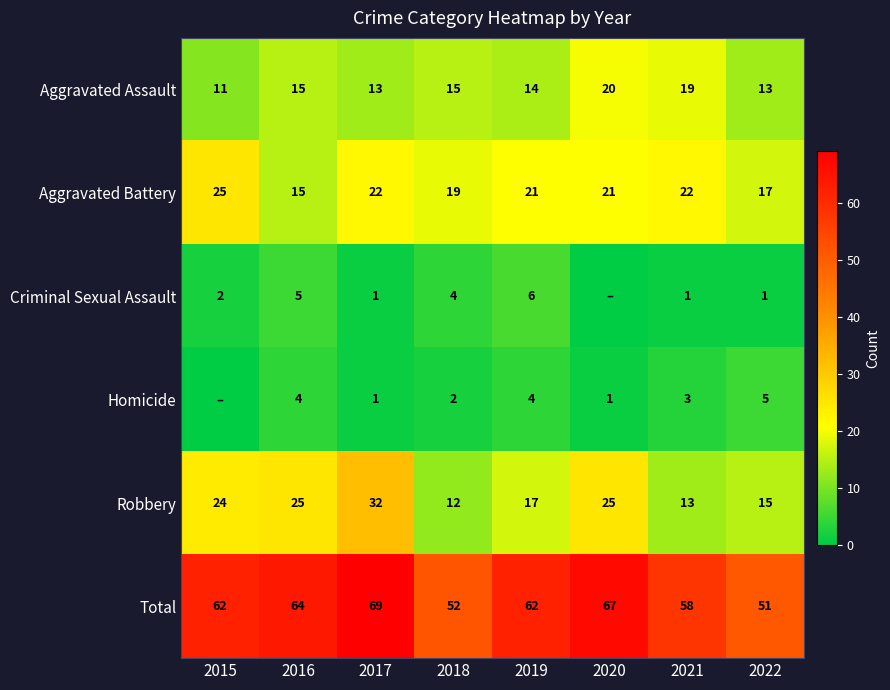

Read the Aggravated Battery value at 2016, to the nearest 5.

15